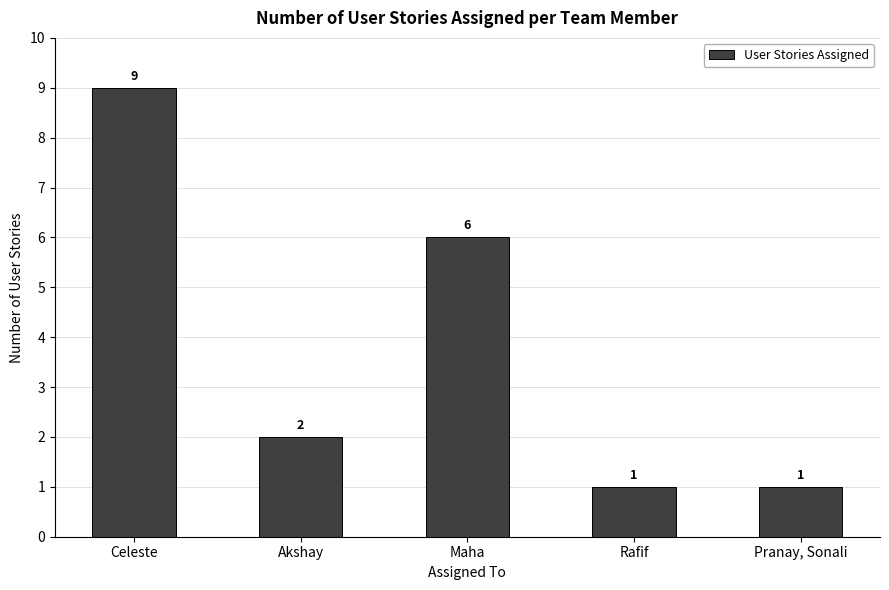

True or false: the data shows 9 at Maha.

False